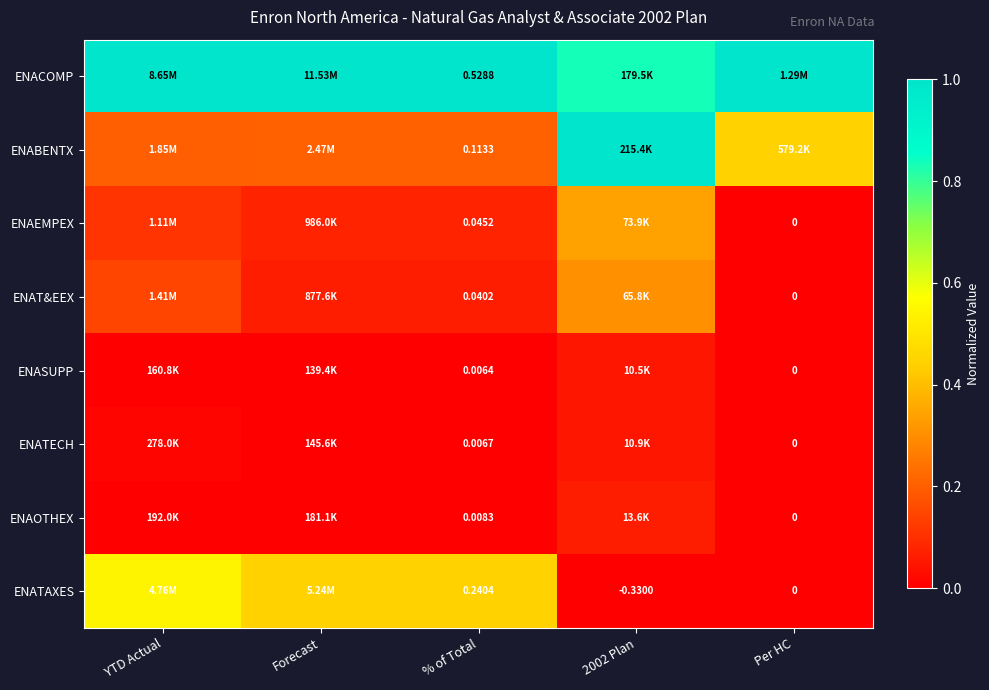

What is the total value across all series at % of Total?

1.0